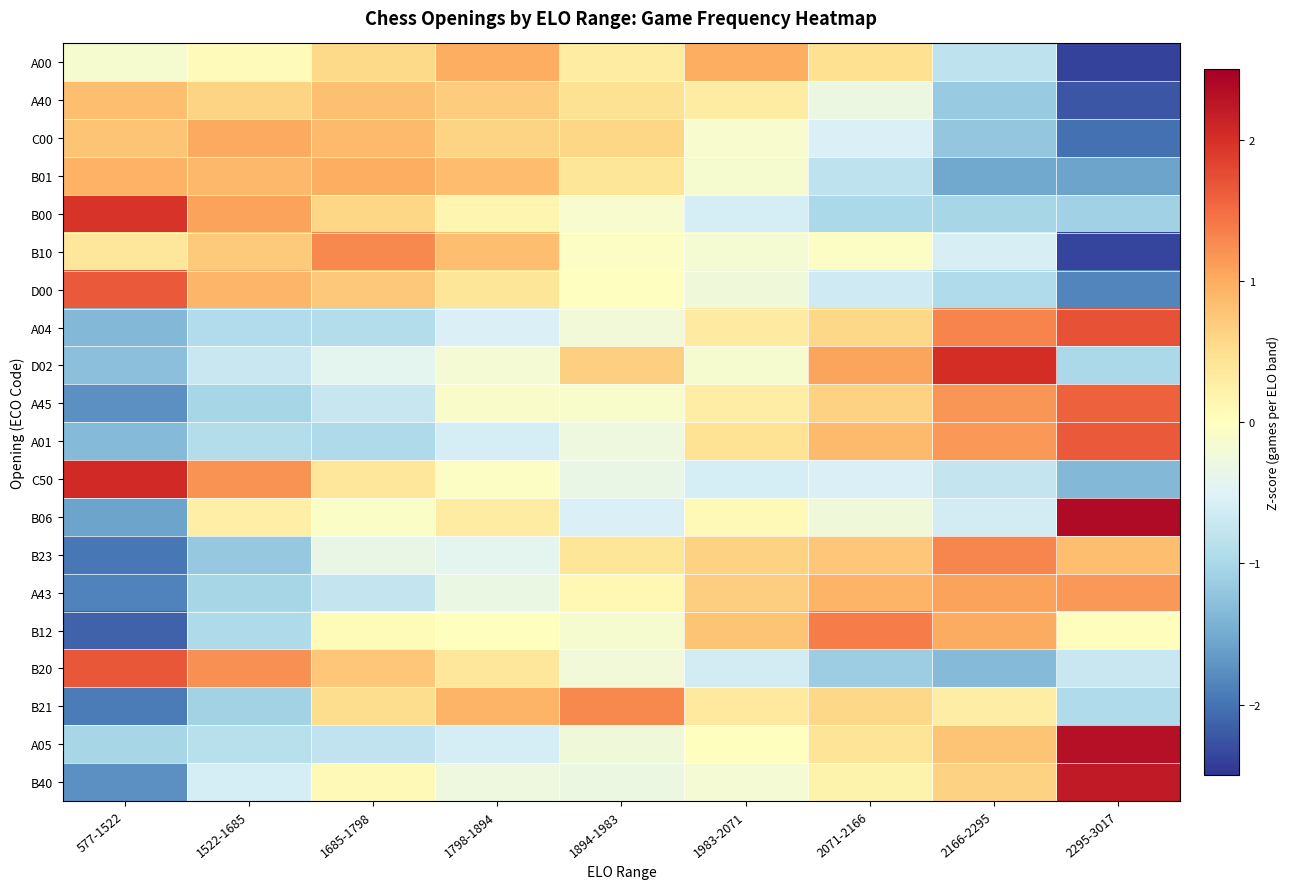

Which label corresponds to the smallest value in the chart?

2295-3017